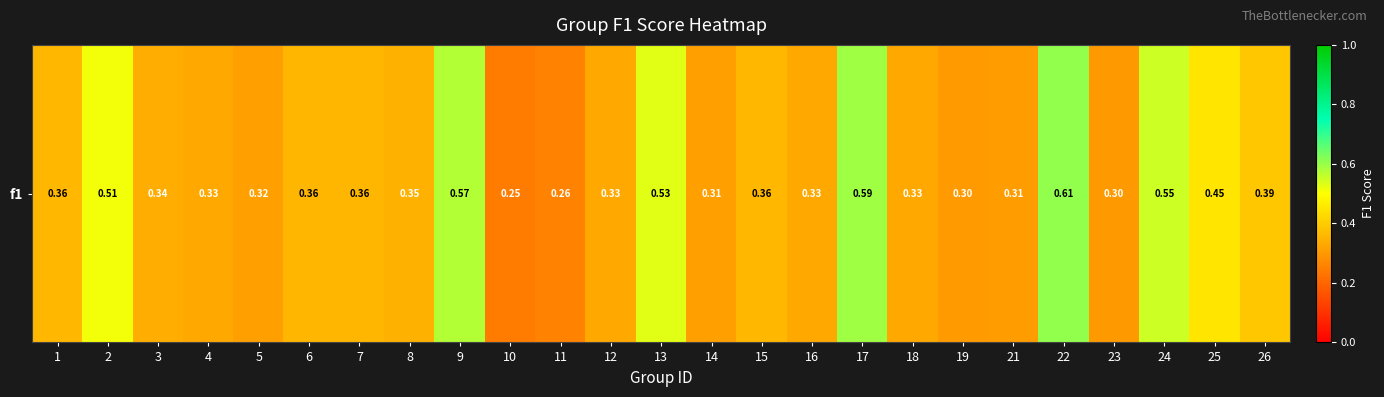

Reading left to right, list all the values displayed in this chart.

1=0.4	2=0.5	3=0.3	4=0.3	5=0.3	6=0.4	7=0.4	8=0.3	9=0.6	10=0.2	11=0.3	12=0.3	13=0.5	14=0.3	15=0.4	16=0.3	17=0.6	18=0.3	19=0.3	21=0.3	22=0.6	23=0.3	24=0.5	25=0.5	26=0.4